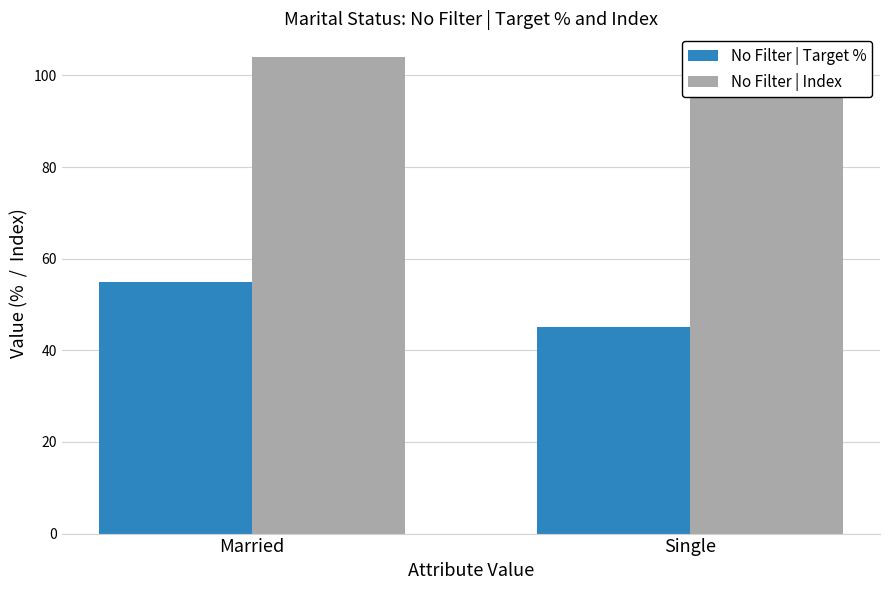

Which category has the lowest value in the No Filter | Index series?

Single